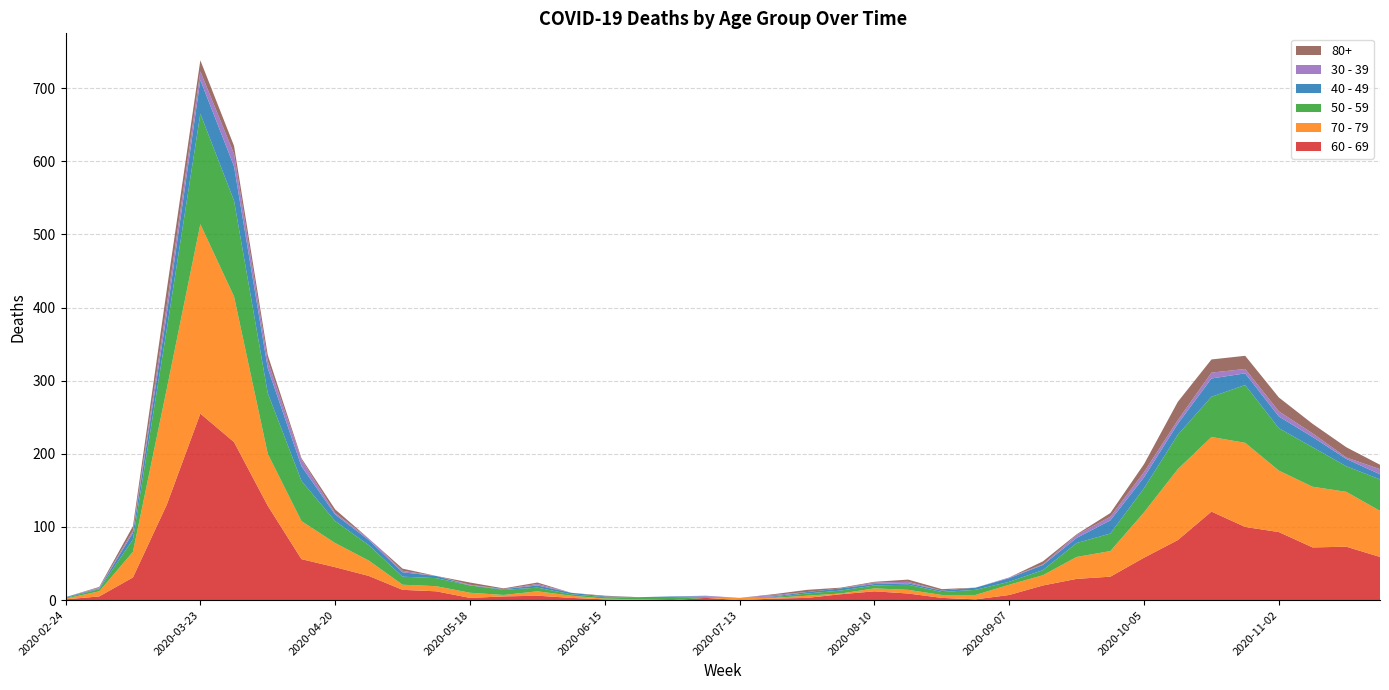

Reading left to right, transcribe all the data shown in this chart.

60 - 69: 2020-02-24=1	2020-03-02=5	2020-03-09=31	2020-03-16=130	2020-03-23=255	2020-03-30=216	2020-04-06=129	2020-04-13=56	2020-04-20=45	2020-04-27=33	2020-05-04=14	2020-05-11=12	2020-05-18=3	2020-05-25=5	2020-06-01=6	2020-06-08=3	2020-06-15=1	2020-06-22=0	2020-06-29=0	2020-07-06=3	2020-07-13=0	2020-07-20=2	2020-07-27=3	2020-08-03=8	2020-08-10=12	2020-08-17=9	2020-08-24=3	2020-08-31=1	2020-09-07=7	2020-09-14=20	2020-09-21=29	2020-09-28=32	2020-10-05=58	2020-10-12=82	2020-10-19=121	2020-10-26=100	2020-11-02=93	2020-11-09=72	2020-11-16=73	2020-11-23=59
70 - 79: 2020-02-24=1	2020-03-02=7	2020-03-09=35	2020-03-16=158	2020-03-23=259	2020-03-30=199	2020-04-06=71	2020-04-13=52	2020-04-20=33	2020-04-27=21	2020-05-04=7	2020-05-11=7	2020-05-18=7	2020-05-25=2	2020-06-01=6	2020-06-08=3	2020-06-15=1	2020-06-22=1	2020-06-29=0	2020-07-06=0	2020-07-13=3	2020-07-20=1	2020-07-27=3	2020-08-03=1	2020-08-10=4	2020-08-17=5	2020-08-24=4	2020-08-31=6	2020-09-07=14	2020-09-14=14	2020-09-21=30	2020-09-28=35	2020-10-05=62	2020-10-12=97	2020-10-19=102	2020-10-26=115	2020-11-02=84	2020-11-09=83	2020-11-16=75	2020-11-23=63
50 - 59: 2020-02-24=1	2020-03-02=3	2020-03-09=17	2020-03-16=81	2020-03-23=151	2020-03-30=131	2020-04-06=83	2020-04-13=55	2020-04-20=30	2020-04-27=21	2020-05-04=11	2020-05-11=11	2020-05-18=10	2020-05-25=7	2020-06-01=5	2020-06-08=2	2020-06-15=2	2020-06-22=2	2020-06-29=3	2020-07-06=1	2020-07-13=0	2020-07-20=1	2020-07-27=3	2020-08-03=4	2020-08-10=4	2020-08-17=7	2020-08-24=4	2020-08-31=7	2020-09-07=4	2020-09-14=7	2020-09-21=19	2020-09-28=24	2020-10-05=33	2020-10-12=47	2020-10-19=55	2020-10-26=79	2020-11-02=58	2020-11-09=54	2020-11-16=35	2020-11-23=43
40 - 49: 2020-02-24=1	2020-03-02=1	2020-03-09=9	2020-03-16=21	2020-03-23=46	2020-03-30=47	2020-04-06=34	2020-04-13=20	2020-04-20=9	2020-04-27=7	2020-05-04=6	2020-05-11=3	2020-05-18=0	2020-05-25=1	2020-06-01=3	2020-06-08=2	2020-06-15=1	2020-06-22=1	2020-06-29=2	2020-07-06=1	2020-07-13=0	2020-07-20=1	2020-07-27=2	2020-08-03=3	2020-08-10=2	2020-08-17=2	2020-08-24=2	2020-08-31=3	2020-09-07=5	2020-09-14=7	2020-09-21=7	2020-09-28=18	2020-10-05=15	2020-10-12=15	2020-10-19=25	2020-10-26=16	2020-11-02=16	2020-11-09=14	2020-11-16=10	2020-11-23=7
30 - 39: 2020-02-24=0	2020-03-02=1	2020-03-09=3	2020-03-16=12	2020-03-23=12	2020-03-30=17	2020-04-06=10	2020-04-13=9	2020-04-20=2	2020-04-27=2	2020-05-04=2	2020-05-11=0	2020-05-18=1	2020-05-25=0	2020-06-01=2	2020-06-08=0	2020-06-15=0	2020-06-22=0	2020-06-29=0	2020-07-06=1	2020-07-13=0	2020-07-20=2	2020-07-27=0	2020-08-03=0	2020-08-10=2	2020-08-17=2	2020-08-24=0	2020-08-31=0	2020-09-07=1	2020-09-14=1	2020-09-21=4	2020-09-28=5	2020-10-05=7	2020-10-12=5	2020-10-19=8	2020-10-26=6	2020-11-02=7	2020-11-09=5	2020-11-16=2	2020-11-23=7
80+: 2020-02-24=0	2020-03-02=1	2020-03-09=6	2020-03-16=21	2020-03-23=15	2020-03-30=11	2020-04-06=8	2020-04-13=2	2020-04-20=5	2020-04-27=0	2020-05-04=3	2020-05-11=0	2020-05-18=3	2020-05-25=1	2020-06-01=2	2020-06-08=0	2020-06-15=1	2020-06-22=0	2020-06-29=0	2020-07-06=0	2020-07-13=0	2020-07-20=1	2020-07-27=3	2020-08-03=1	2020-08-10=1	2020-08-17=3	2020-08-24=2	2020-08-31=0	2020-09-07=0	2020-09-14=4	2020-09-21=1	2020-09-28=5	2020-10-05=11	2020-10-12=25	2020-10-19=18	2020-10-26=18	2020-11-02=19	2020-11-09=13	2020-11-16=14	2020-11-23=6